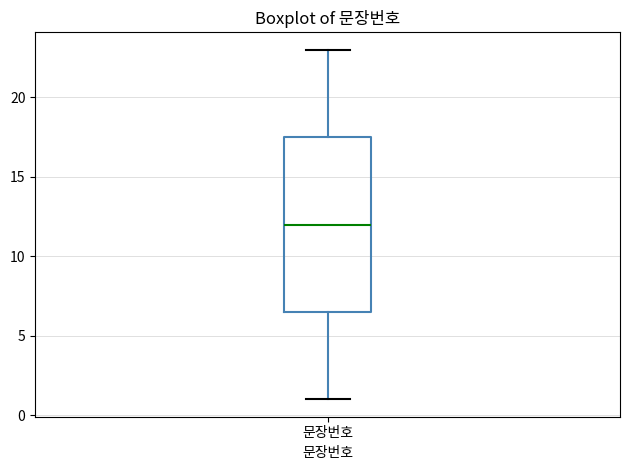

Transcribe this box plot: give where the median line is, the range the box spans, and where the two whiskers end, as read against the y-axis. The values are not printed on the chart, so give them approximately, as read against the axis.

median 12.0, box 6.5 to 17.5, whiskers 1.0 to 23.0